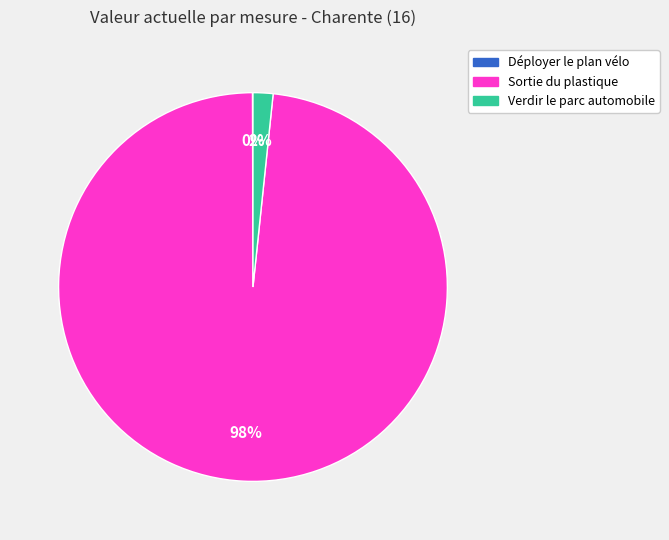

Is there any slice that represents more than half of the pie?

Yes